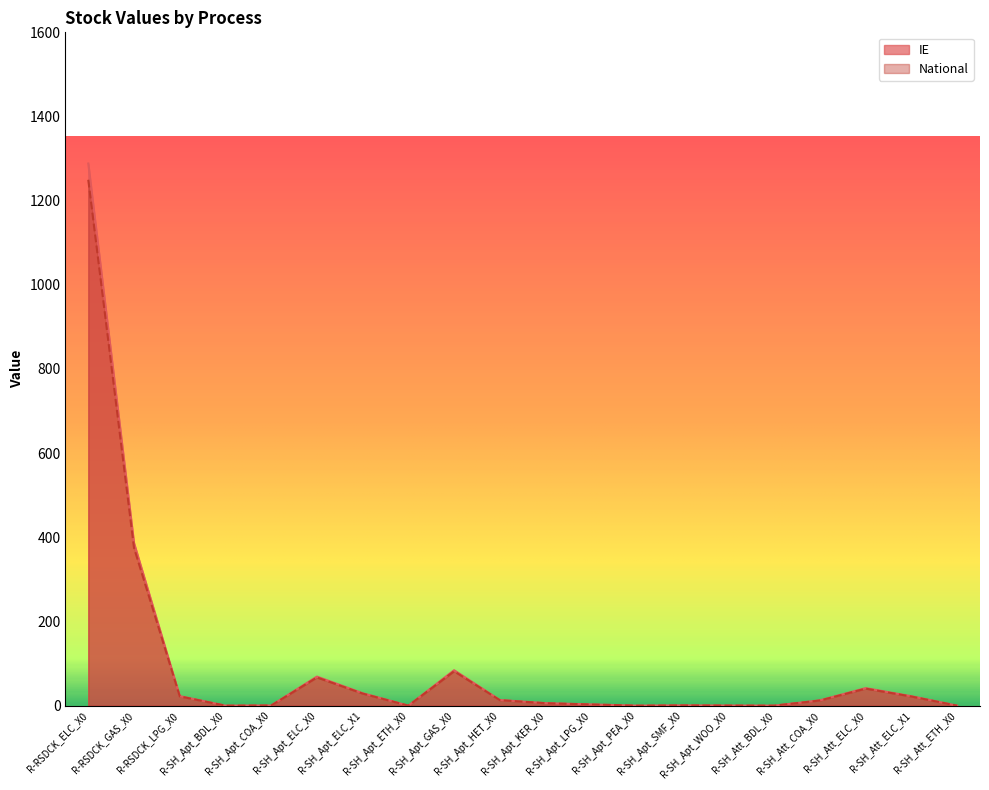

The value of IE at R-SH_Att_COA_X0 is 5.4. True or false?

False